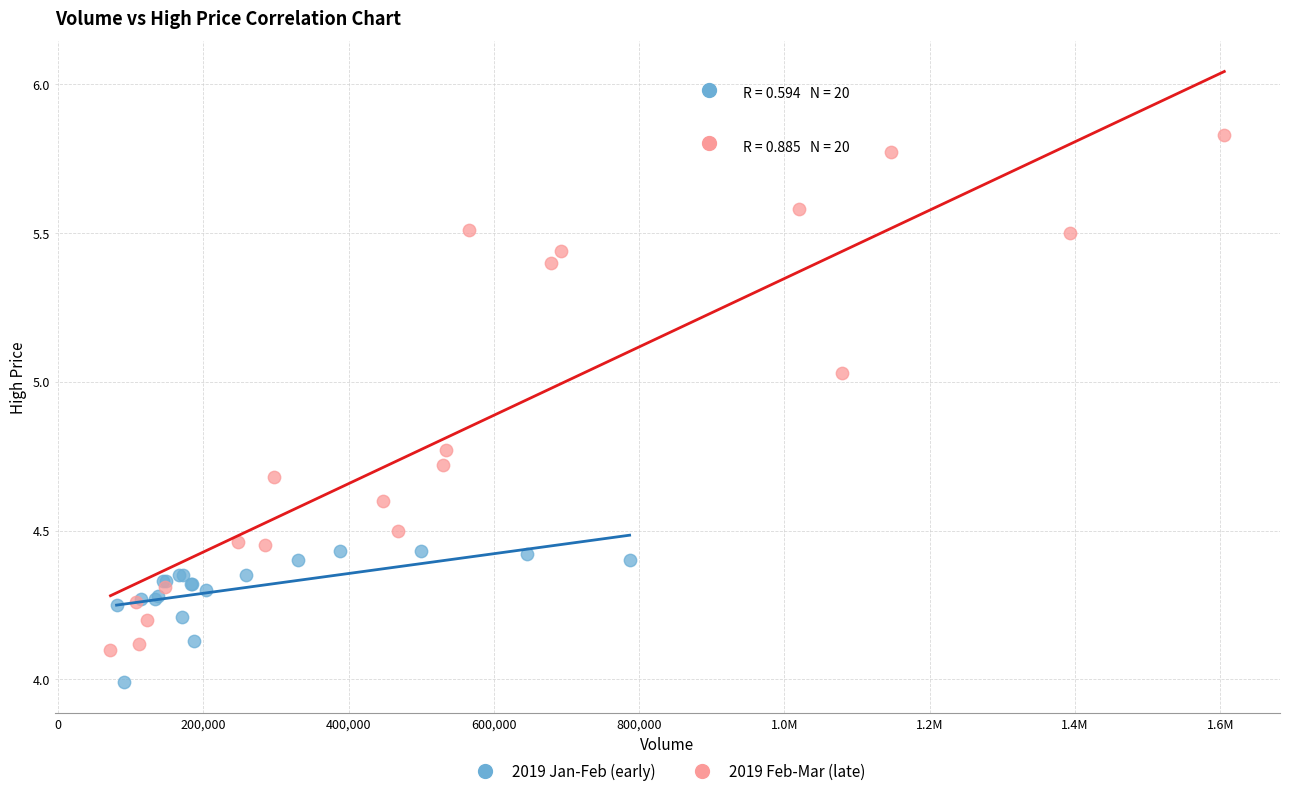

What are all the series names shown in the legend?

2019 Jan-Feb (early), 2019 Feb-Mar (late)